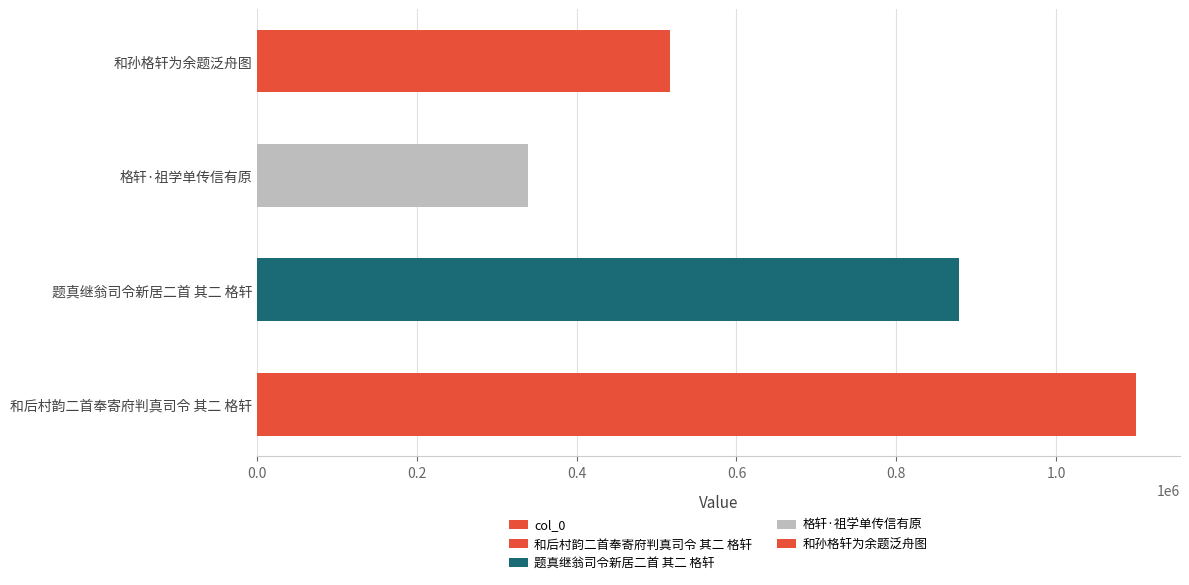

What is the value of the 1st bar from the left?

1100040